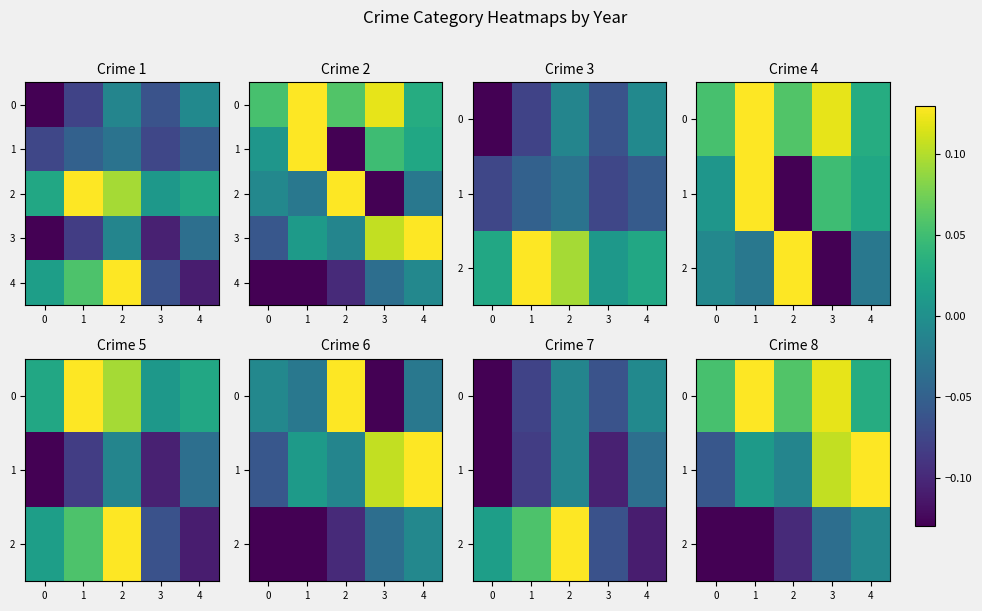

At which category does the chart reach its peak across all series?

1